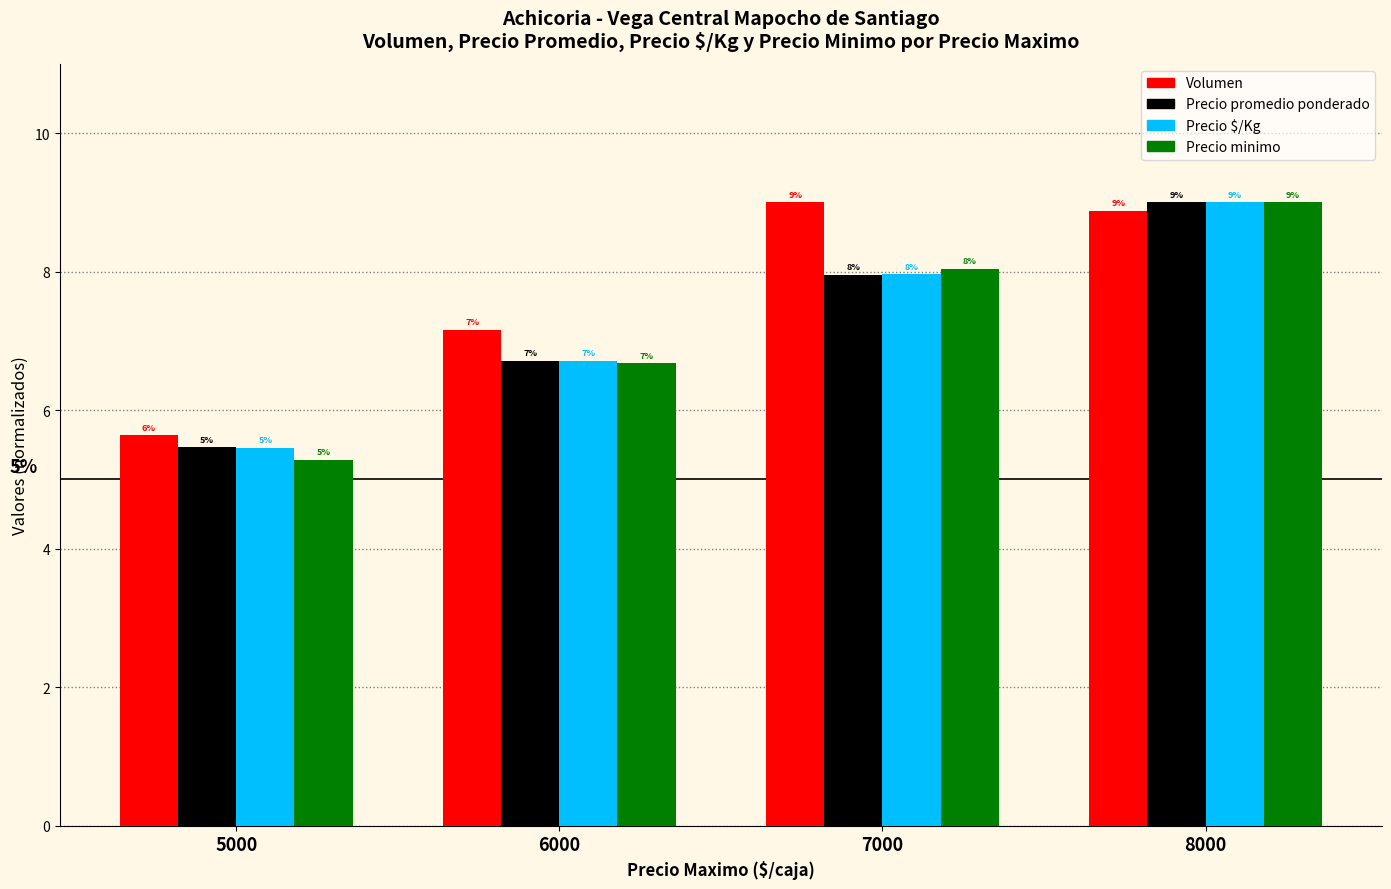

Does the chart contain any negative values?

No